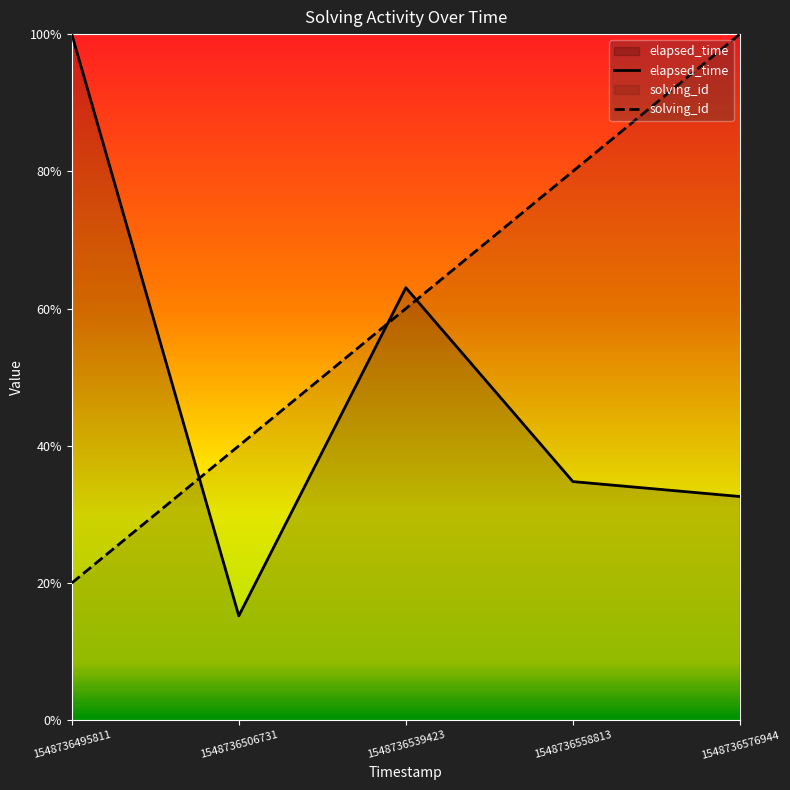

Does the chart display data point markers on the line(s)?

No